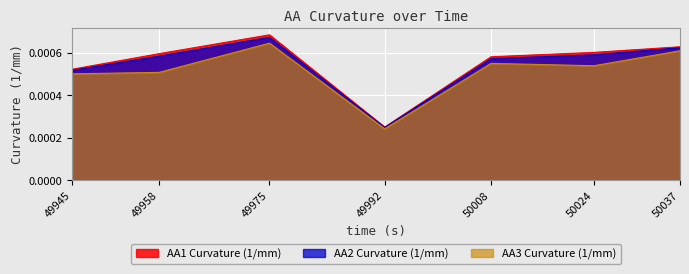

Which series has the widest spread of values?

AA1 Curvature (1/mm)